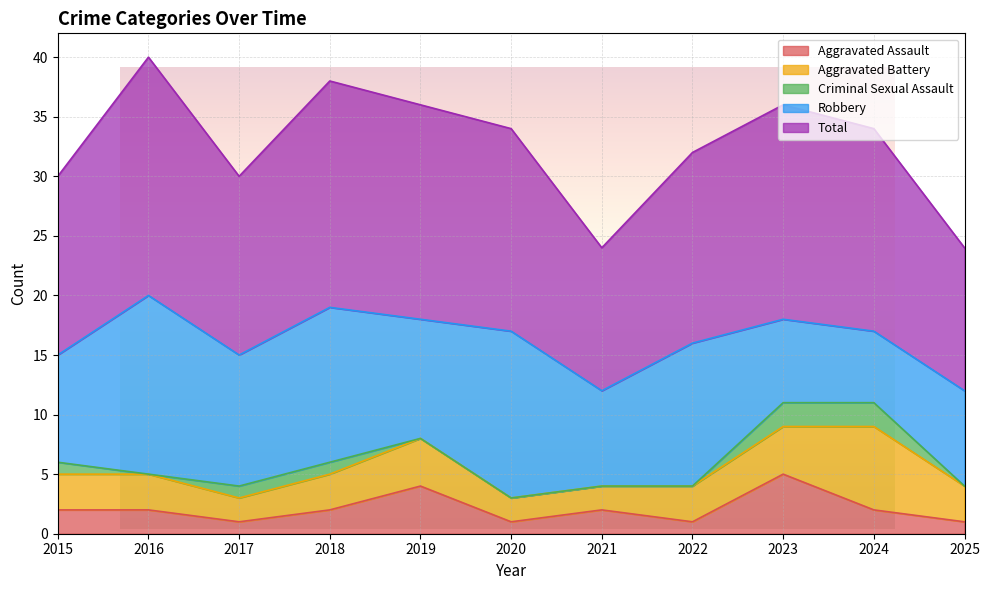

How many values in the Total series are below 17?

5